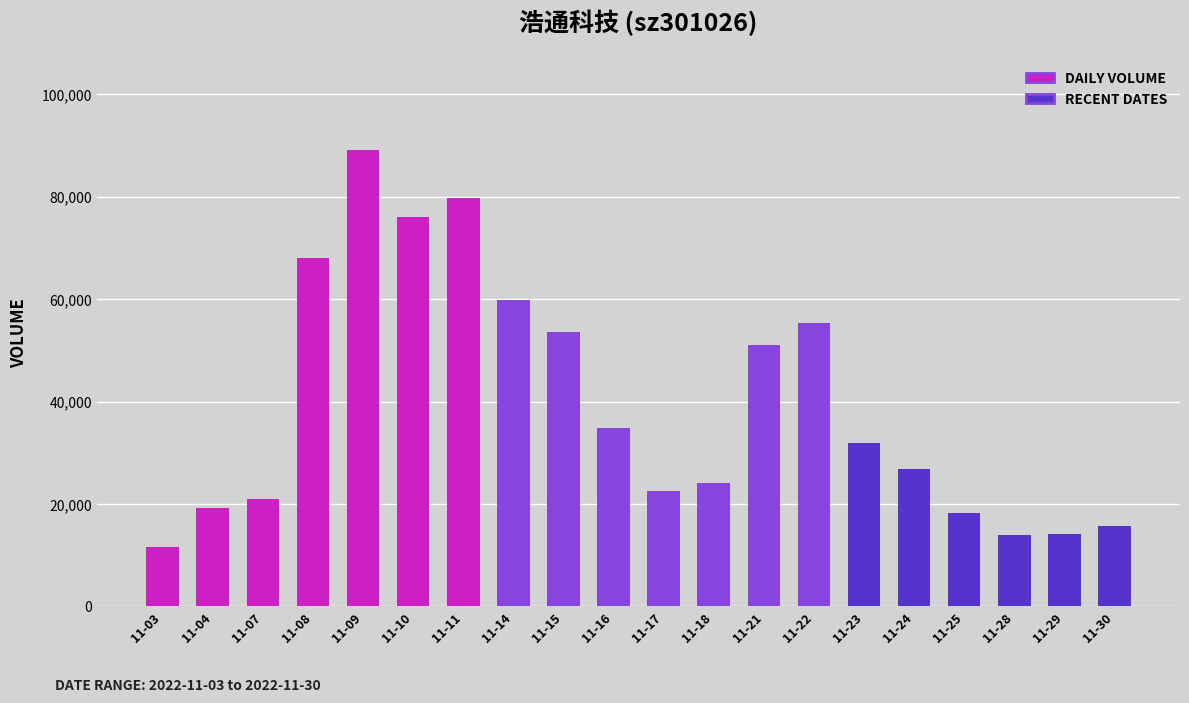

What is the value of the 13th bar from the left?

51131